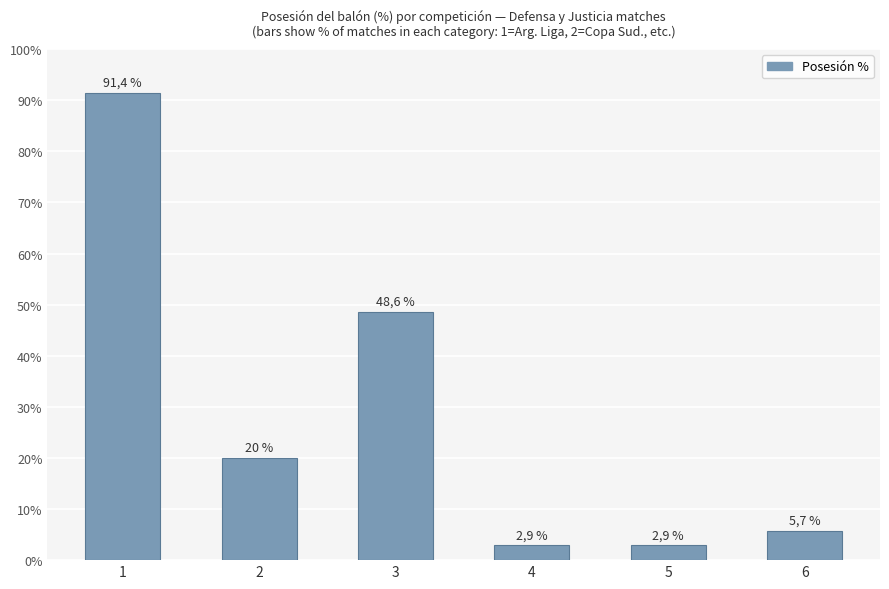

Which category has the lowest value across all series?

4